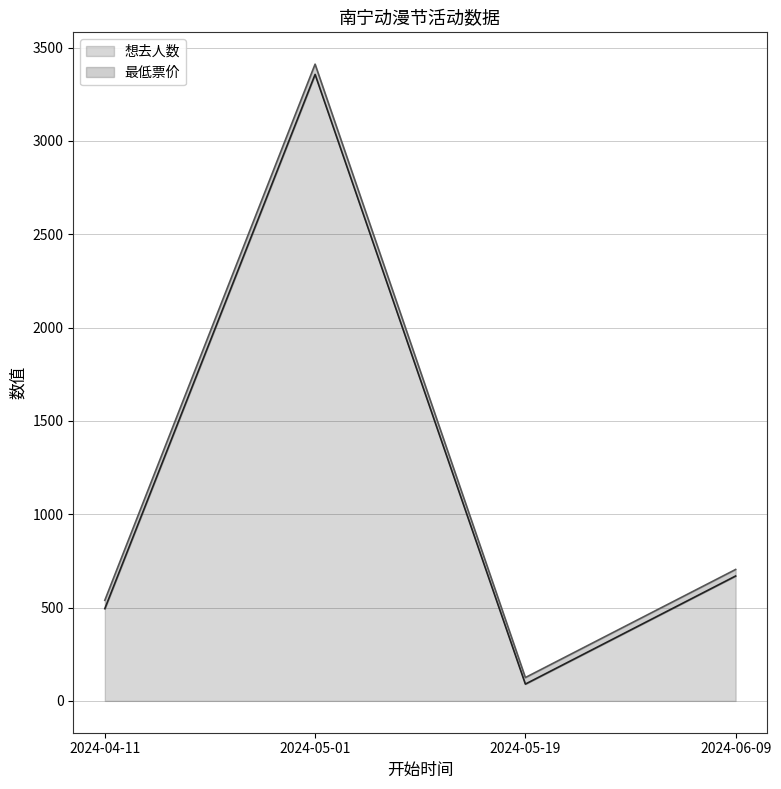

Reading right to left, extract all data points from this chart.

669	90	3356	494